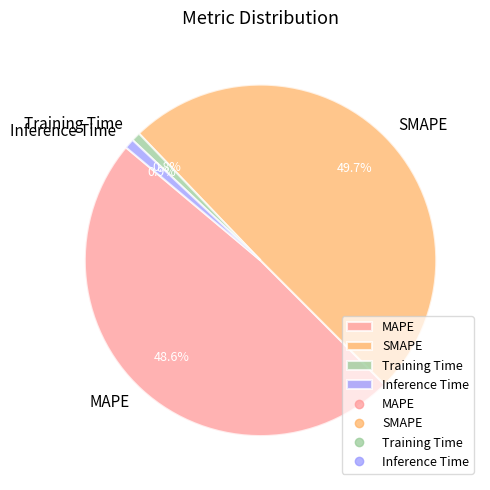

Do MAPE and SMAPE together represent more than half of the pie?

Yes